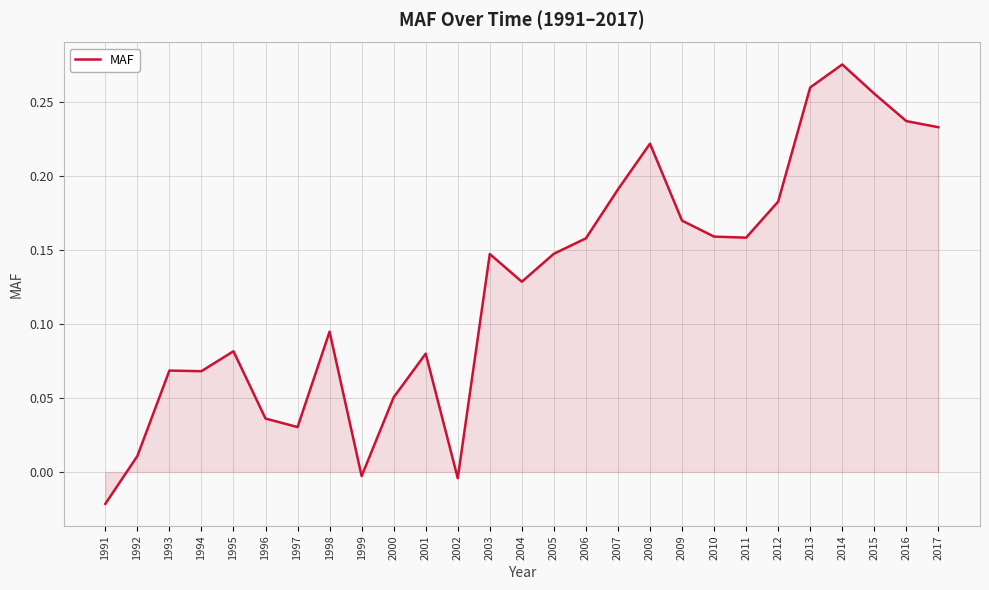

The value at 1996 is 0.0. True or false?

True